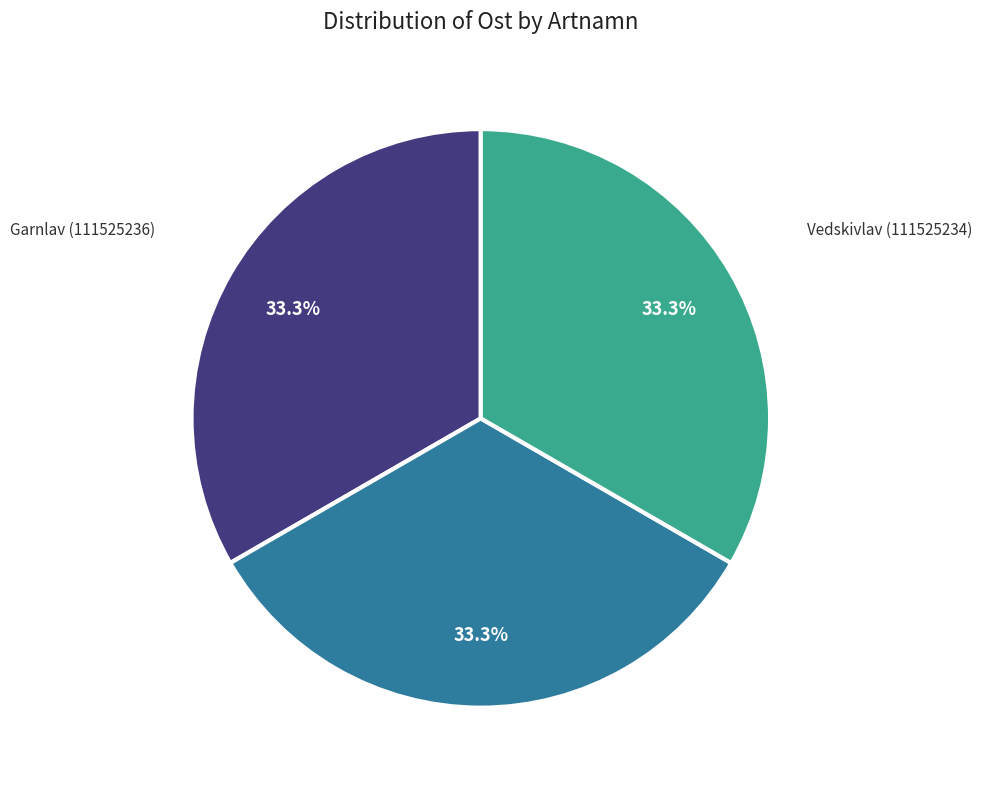

Does any single category account for the majority?

No